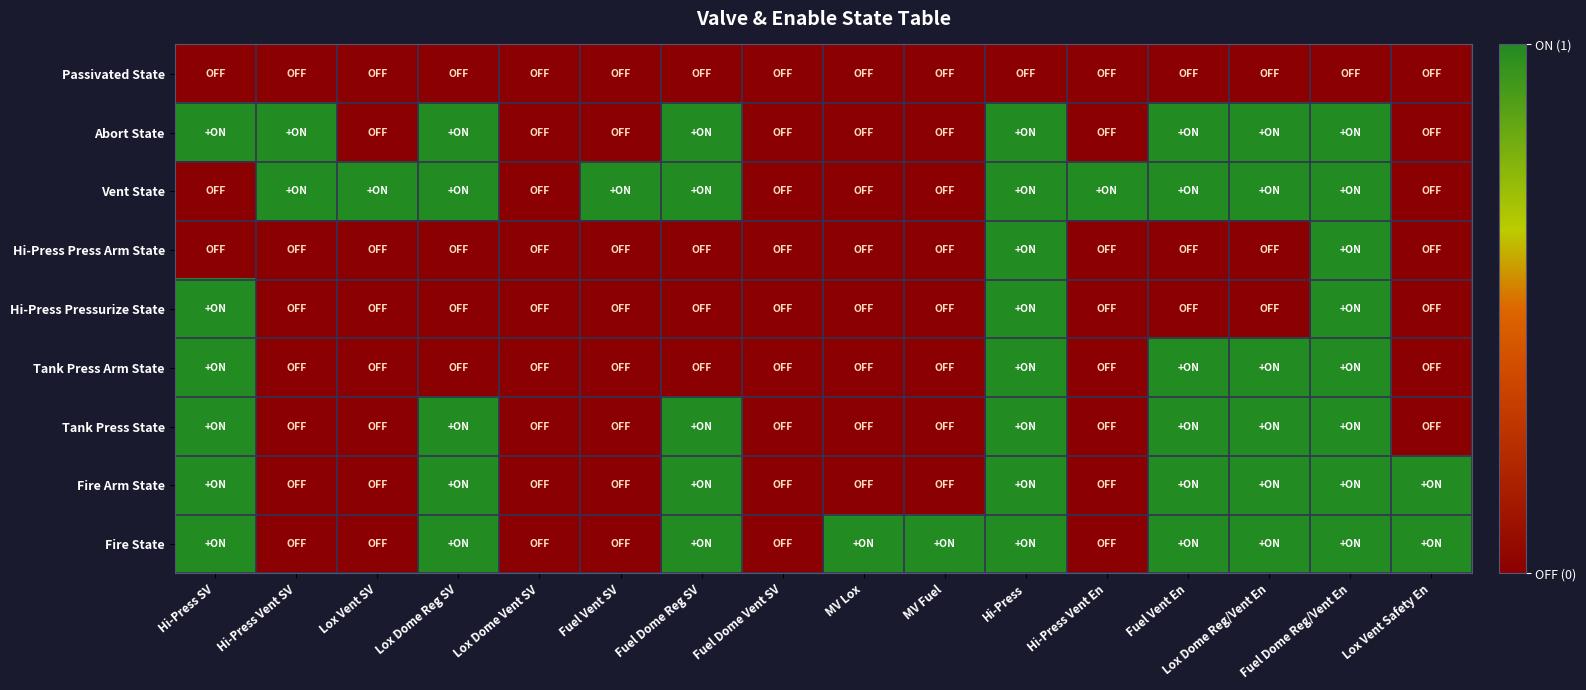

How many distinct data groups are displayed?

9